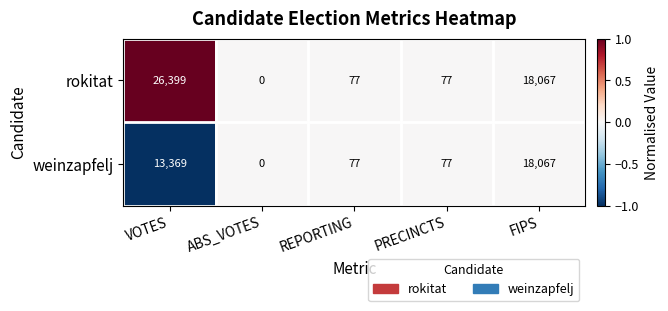

What is the difference between the maximum and minimum values in the weinzapfelj series?

18067